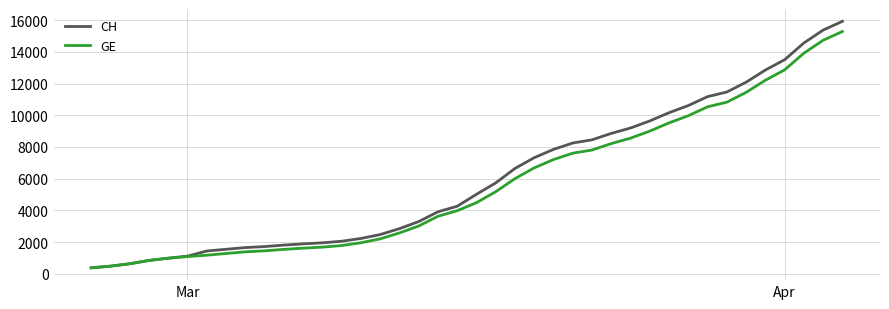

What is the greatest value displayed?

15926